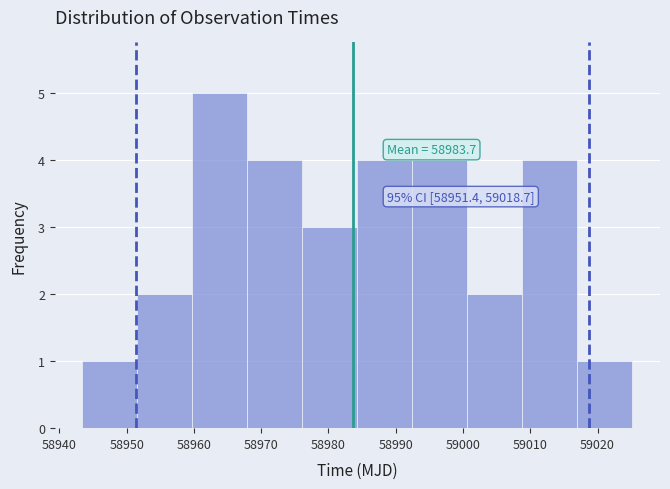

Which range on the x-axis has the tallest bar?

58960 to 58968